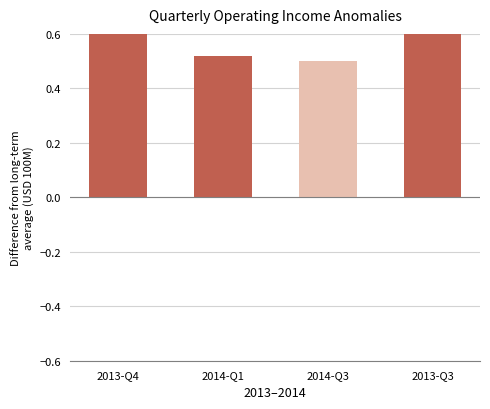

Reading left to right, transcribe all the data shown in this chart.

0.7	0.5	0.5	0.8